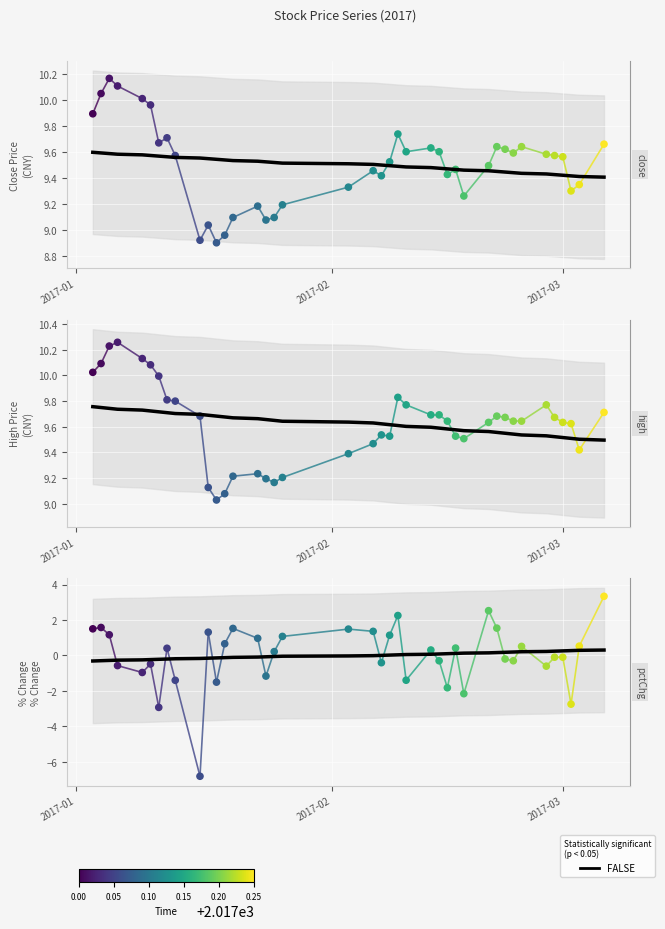

Which series has the largest total across all categories?

high